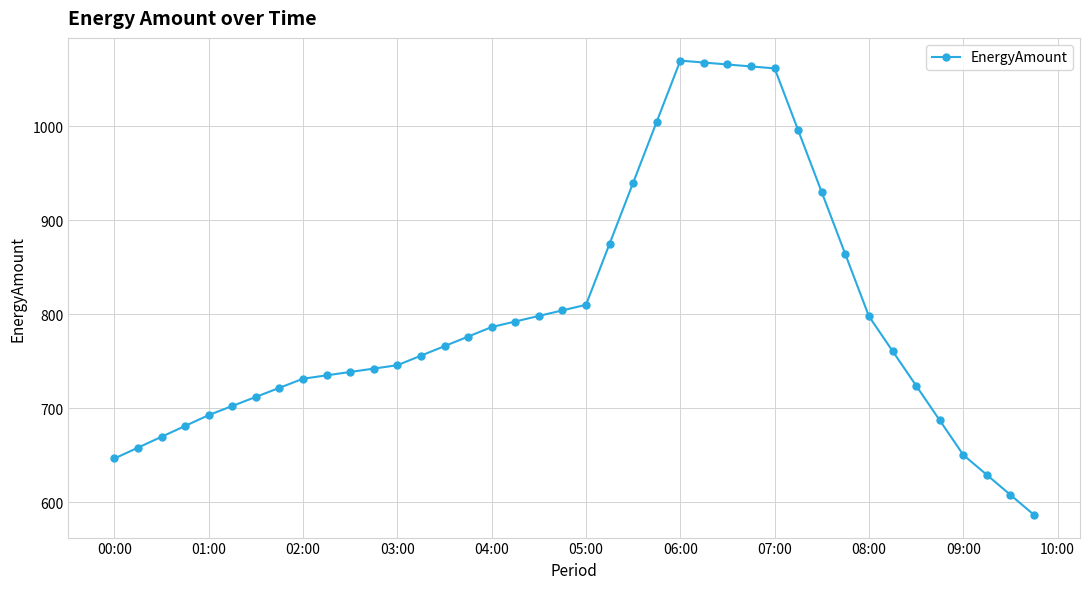

What is the value of the 33rd point from the left?

797.5